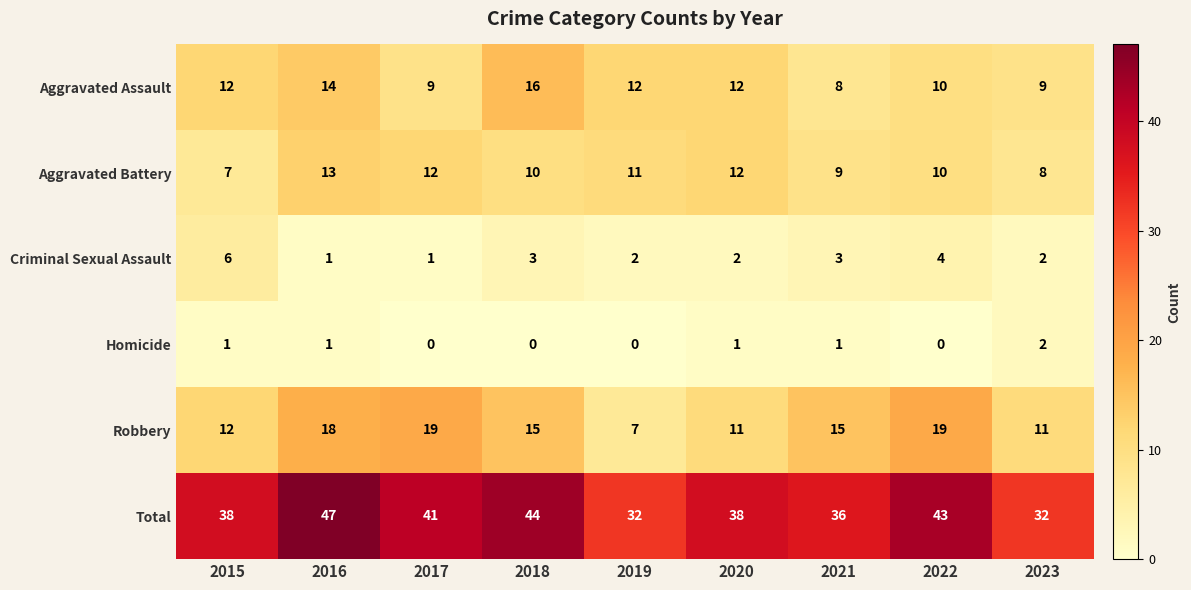

Which category has the lowest value in the Aggravated Assault series?

2021